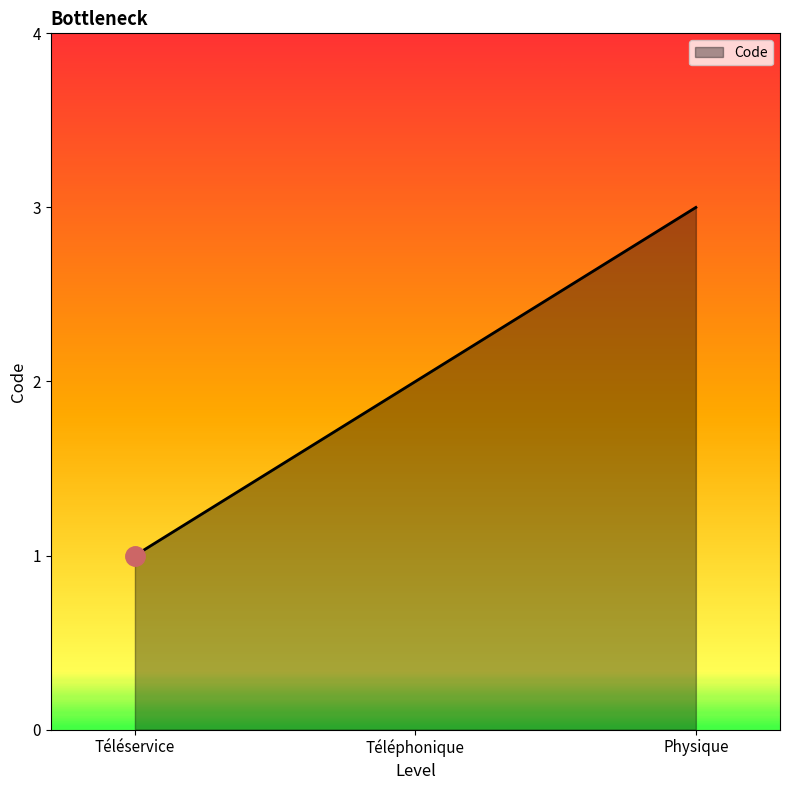

What is the ratio of the value at Physique to the value at Téléphonique?

1.5